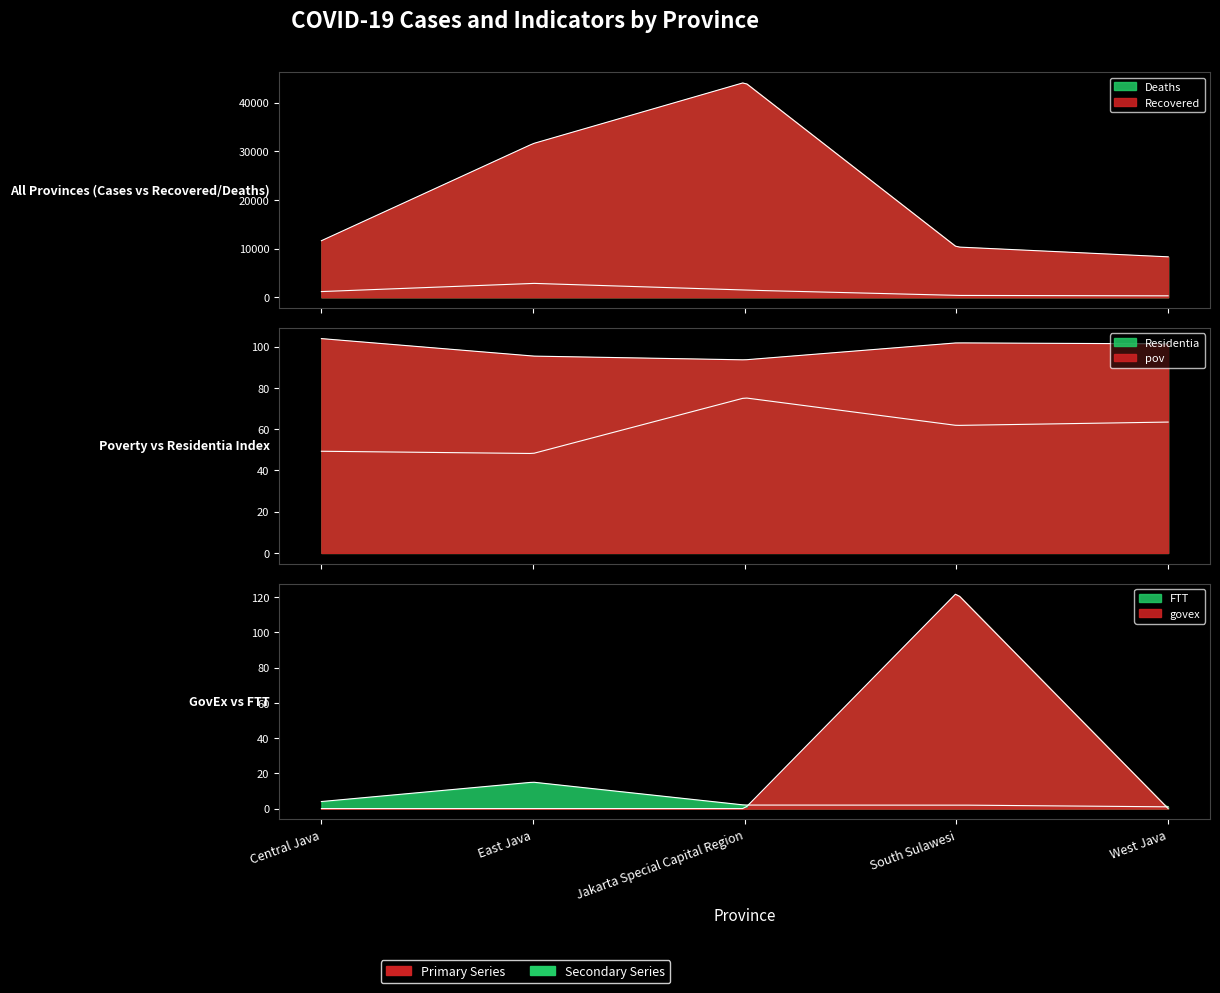

What are all the series names shown in the legend?

Recovered, Deaths, govex, pov, FTT, Residentia